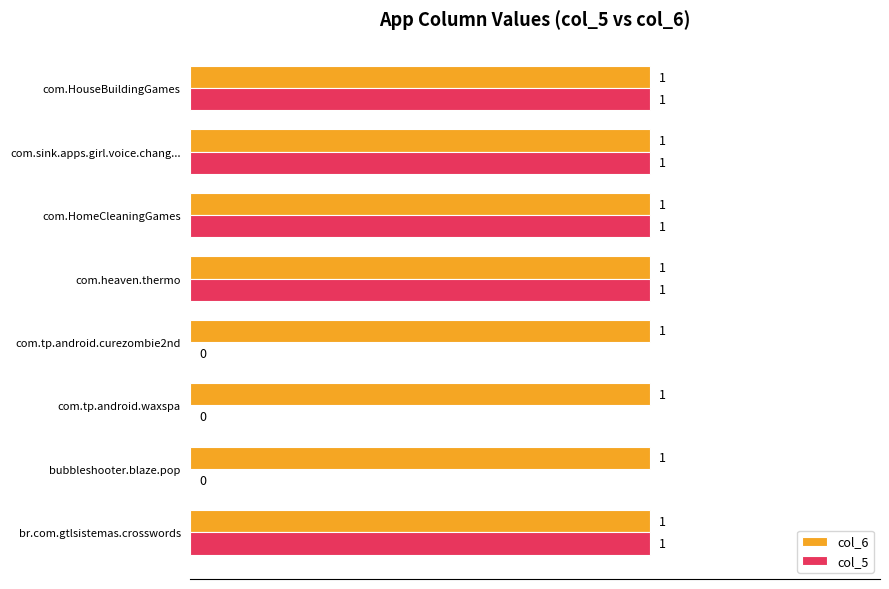

Which series has the largest total across all categories?

col_6